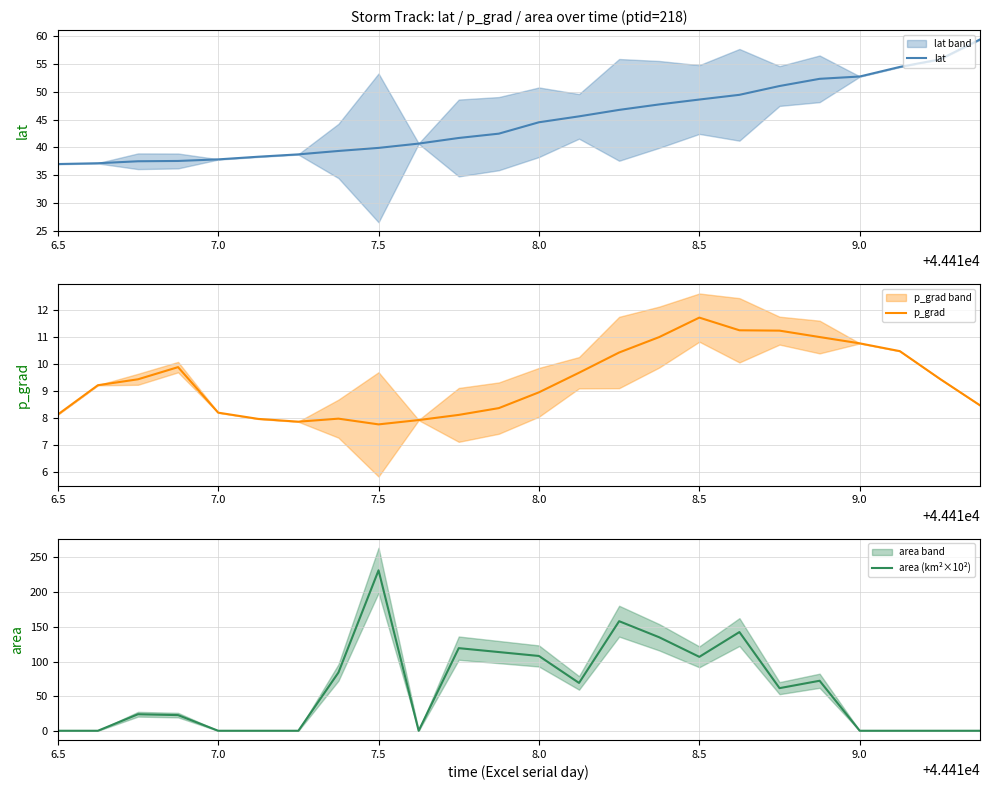

In p_grad, how many points are lower than both neighbors (excluding endpoints)?

2